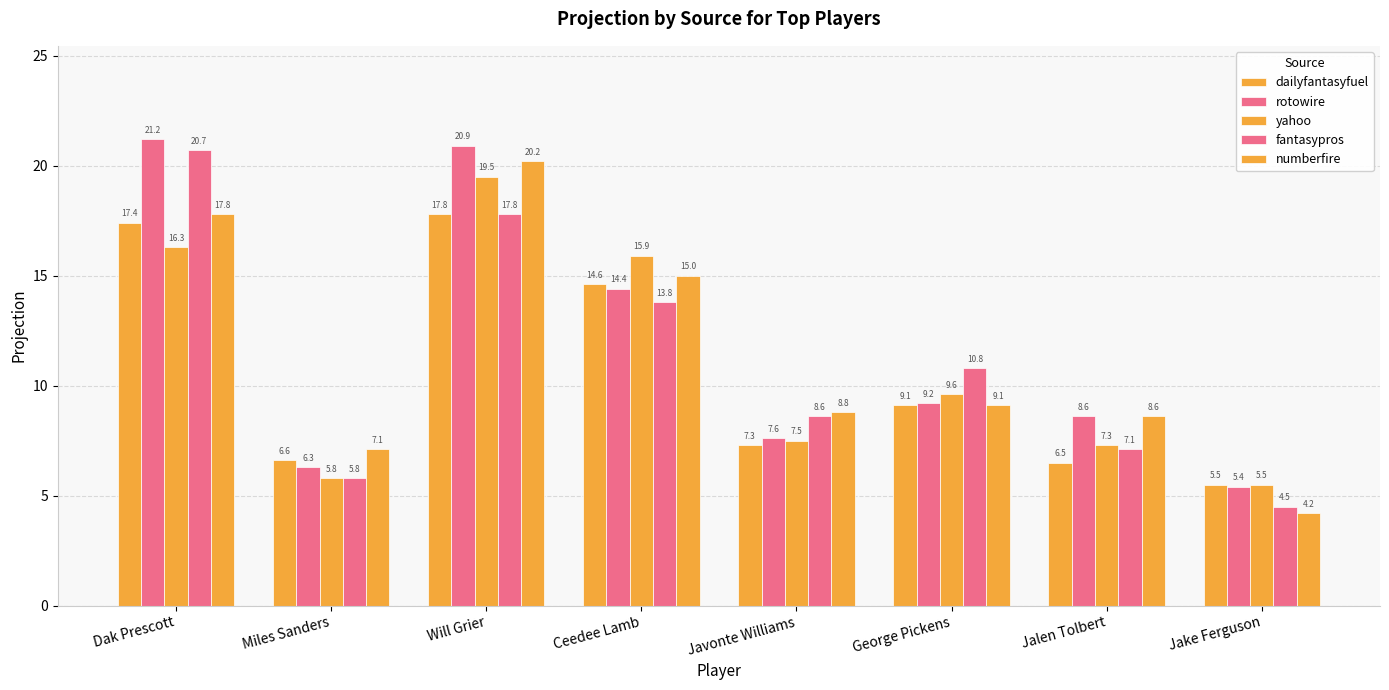

Count the number of data series in this chart.

5